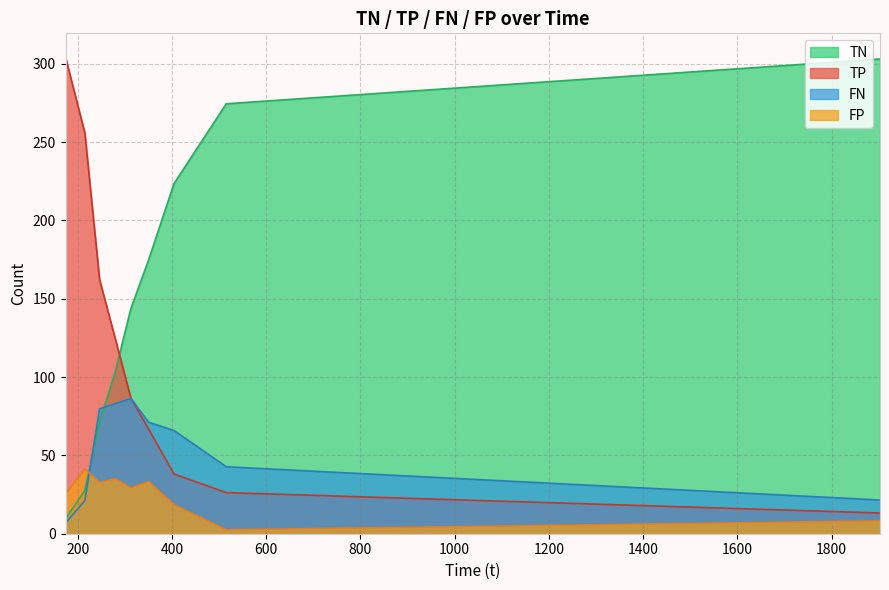

Is the value of TN at 24 greater than the value of FN at 25?

Yes